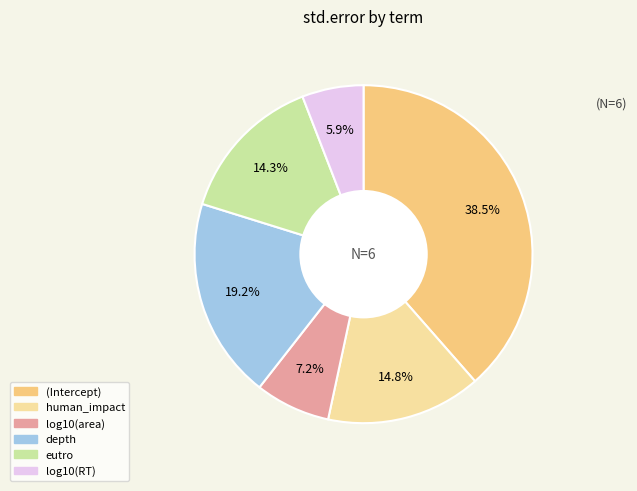

Rank the categories by value from lowest to highest.

log10(RT), log10(area), eutro, human_impact, depth, (Intercept)